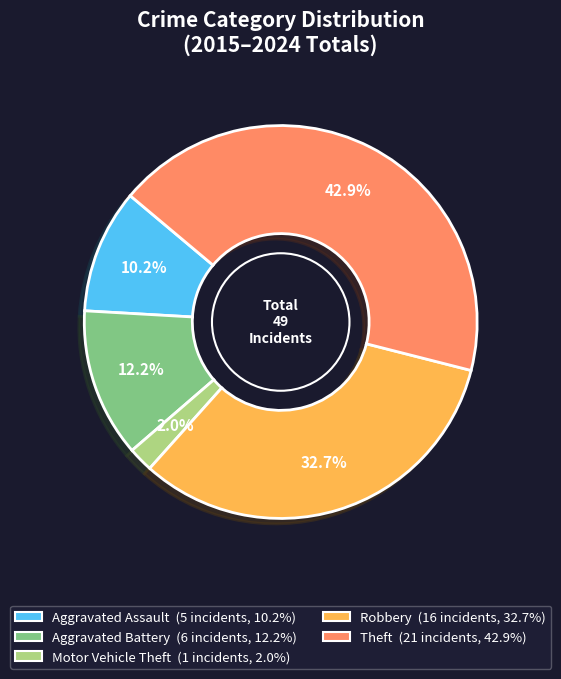

Rank the categories by value from highest to lowest.

Theft, Robbery, Aggravated Battery, Aggravated Assault, Motor Vehicle Theft